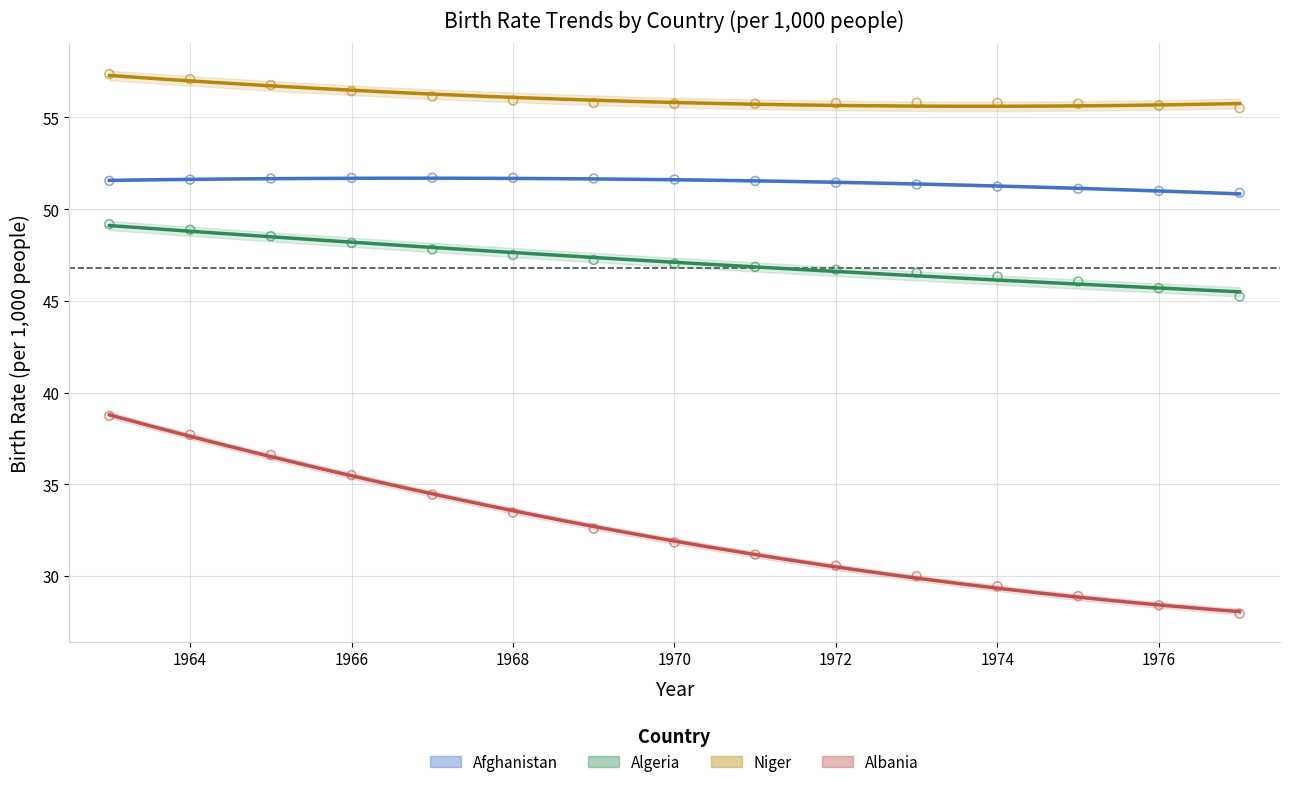

Which series has the widest spread of Y values?

Albania